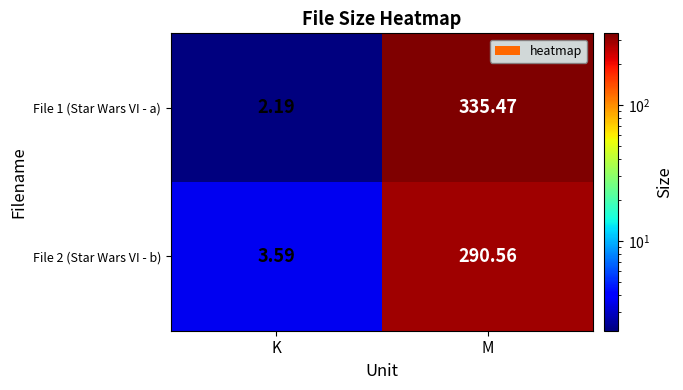

Rank the series at M from highest to lowest value.

File 1 (Star Wars VI - a), File 2 (Star Wars VI - b)